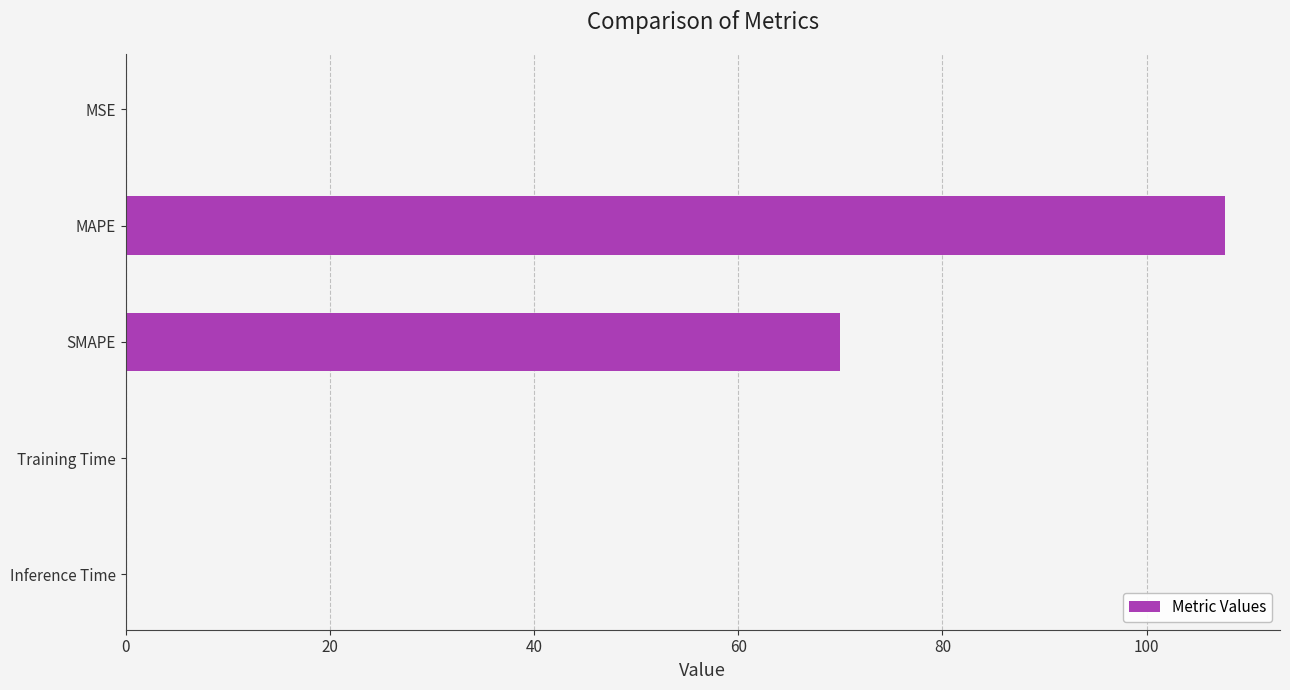

Does the chart contain stacked bars?

No